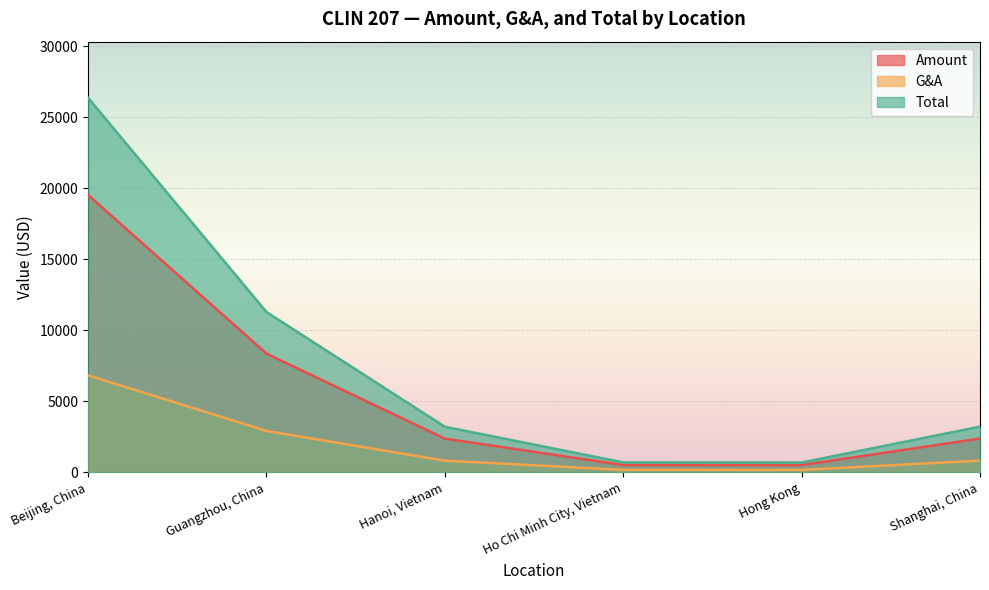

List the series in order of their peak value, lowest first.

G&A, Amount, Total